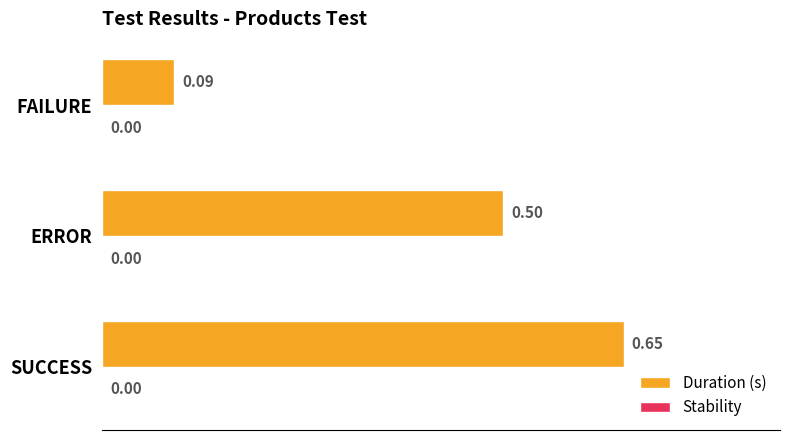

Which label corresponds to the largest value in the chart?

SUCCESS